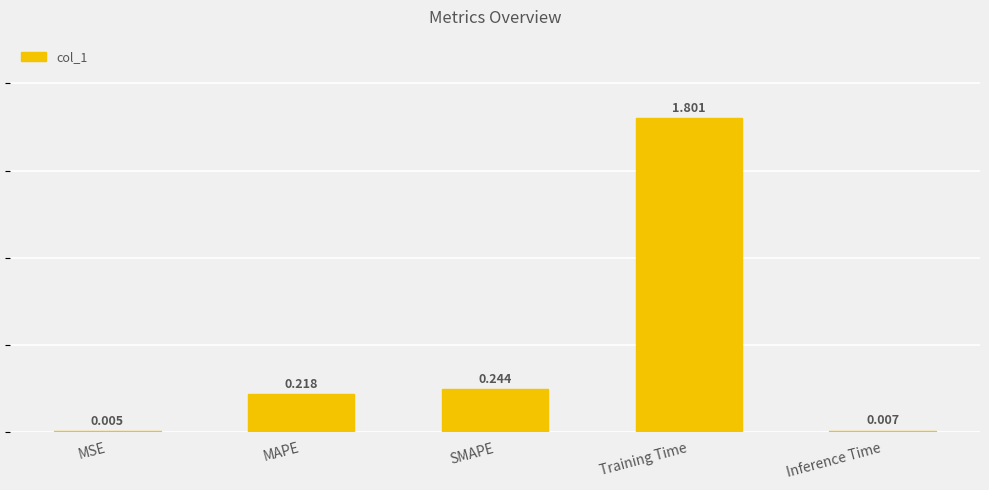

At which label is the value closest to 0?

MSE